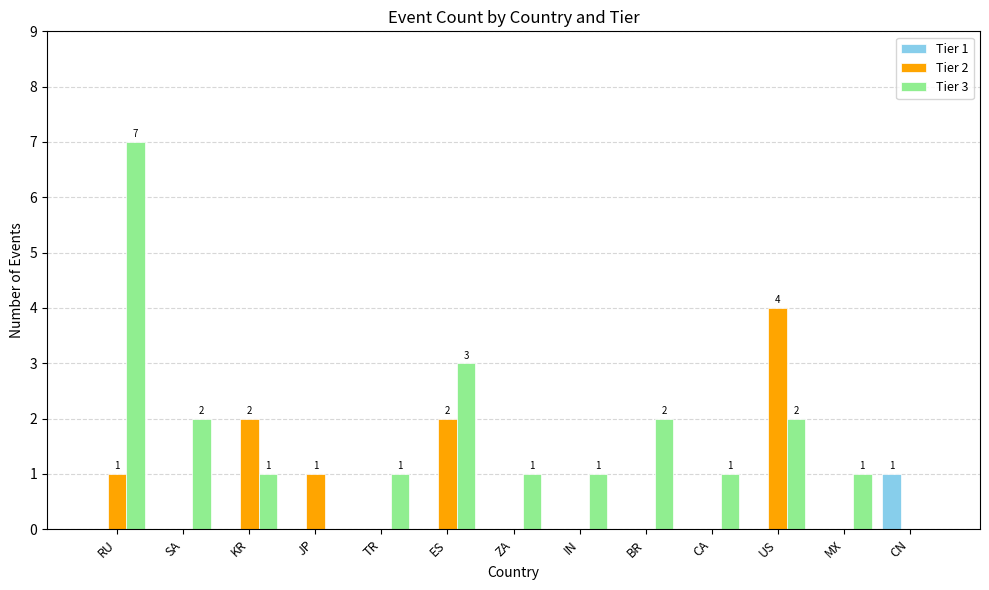

Which series changed the most between RU and CA?

Tier 3